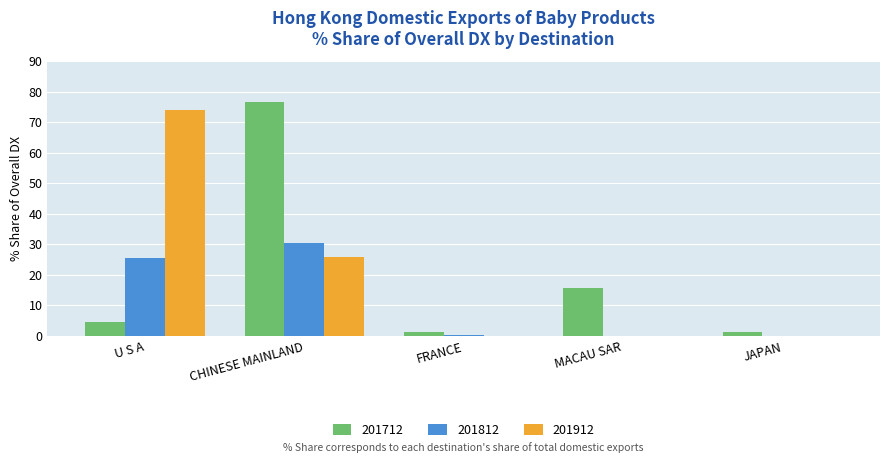

At which category is the sum across all series the highest?

CHINESE MAINLAND